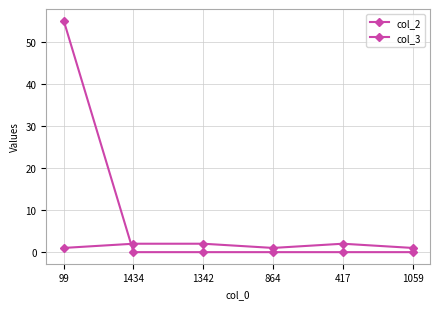

True or false: col_3 has a value of 55 at 99.

True